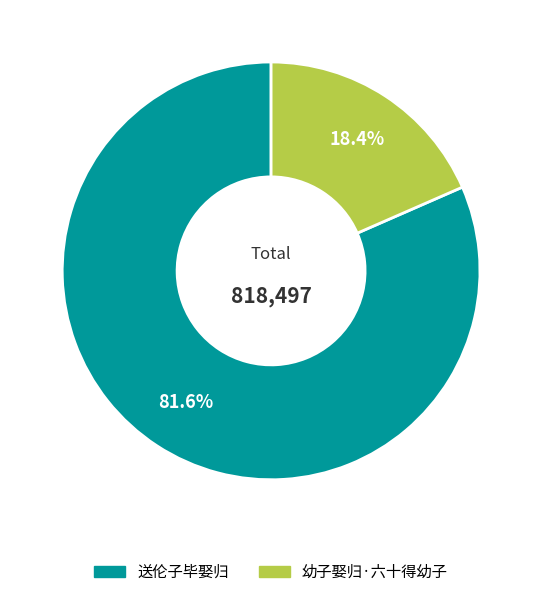

Is it true that 送伦子毕娶归 is 67% of the pie?

False